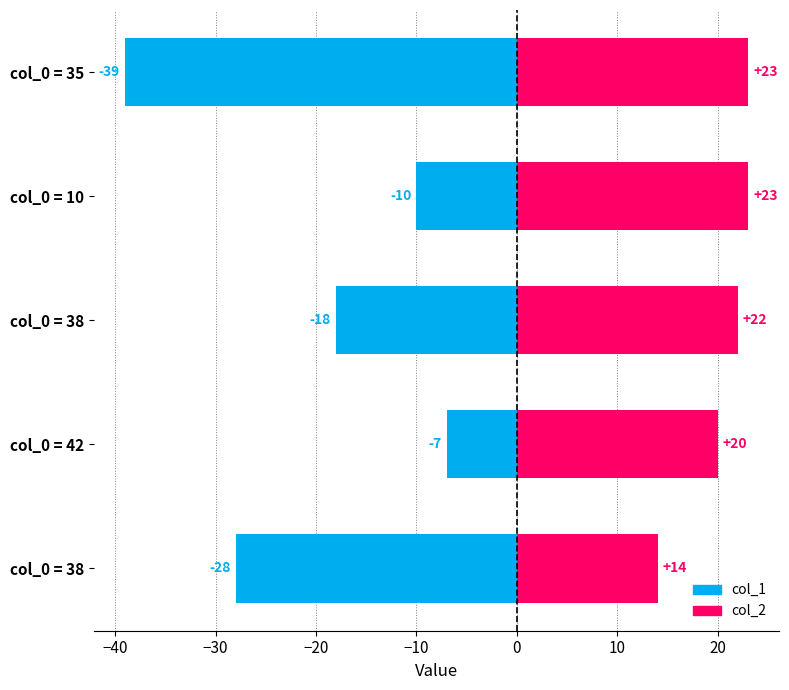

What is the value of the col_2 bar at the 3rd from the left?

22